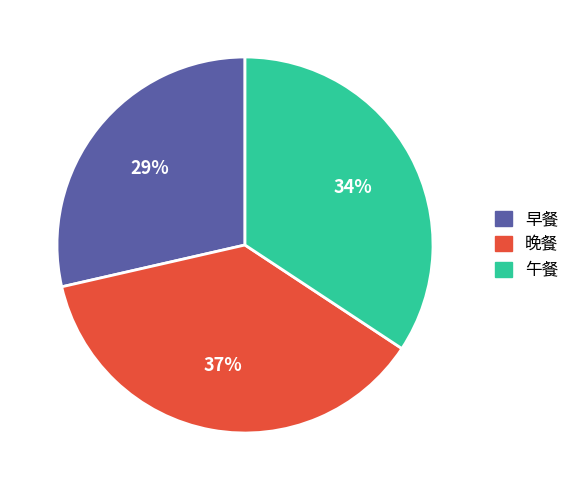

Between 晚餐 and 早餐, which is larger?

晚餐